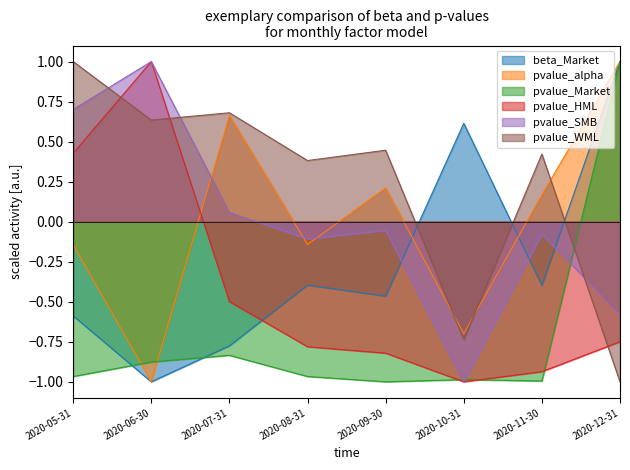

What is the total value across all series at 2020-11-30?

-1.8